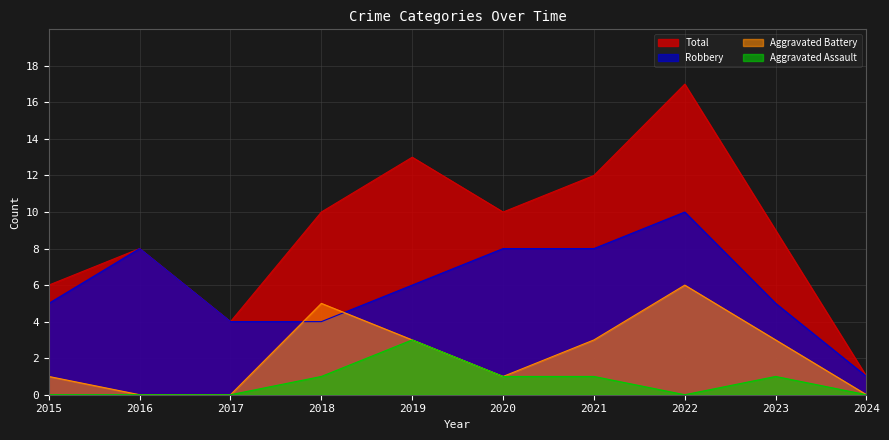

Is it true that Robbery equals 5 at 2015?

True